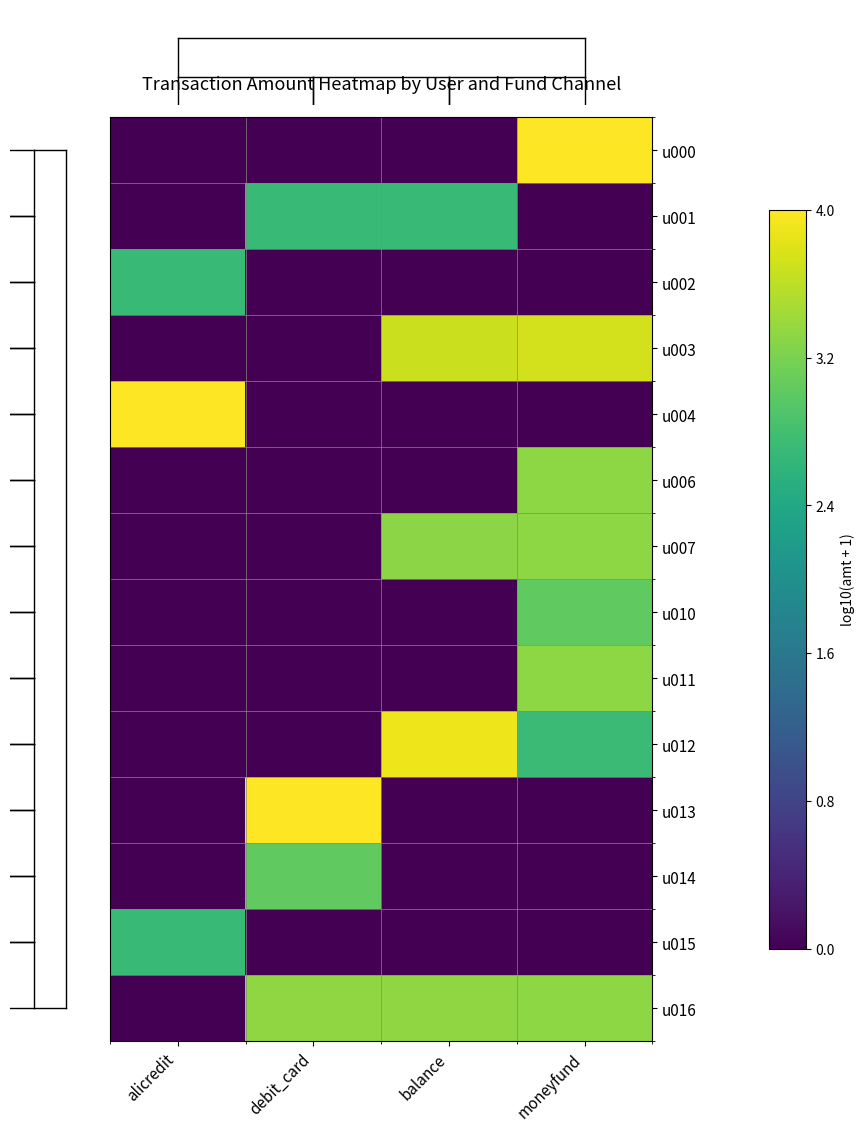

At which category does the chart reach its peak across all series?

moneyfund